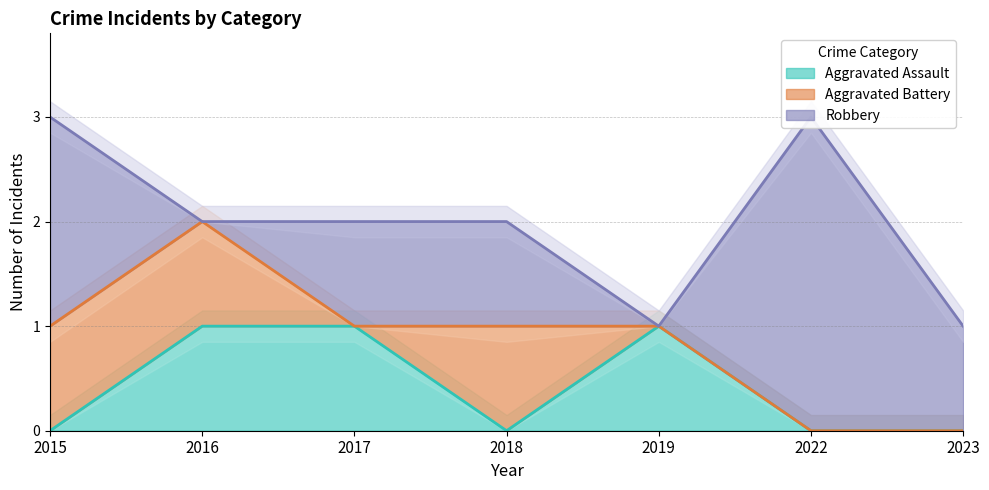

How many series are shown in this chart?

3